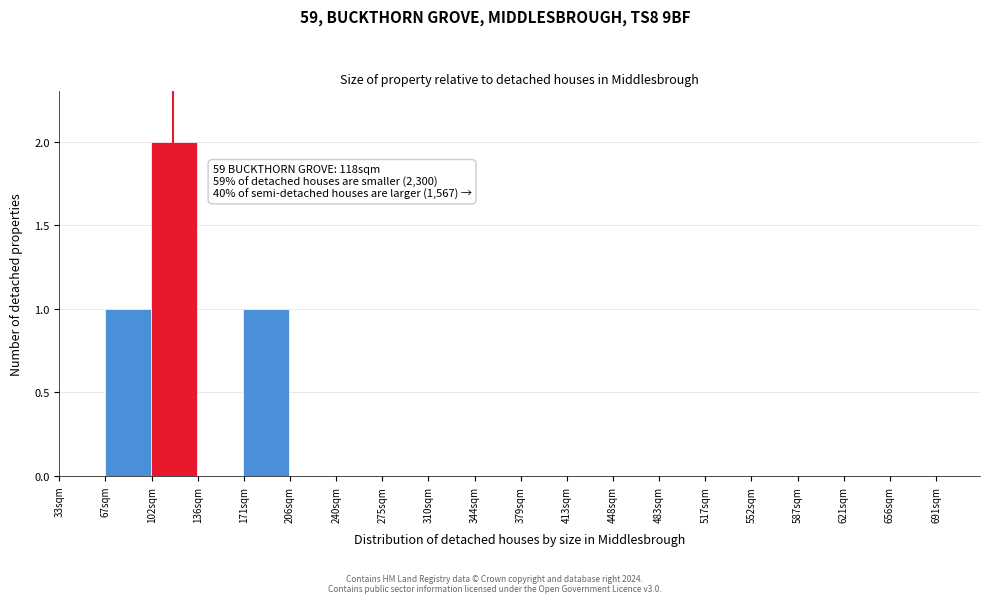

Which range on the x-axis has the tallest bar?

100 to 135